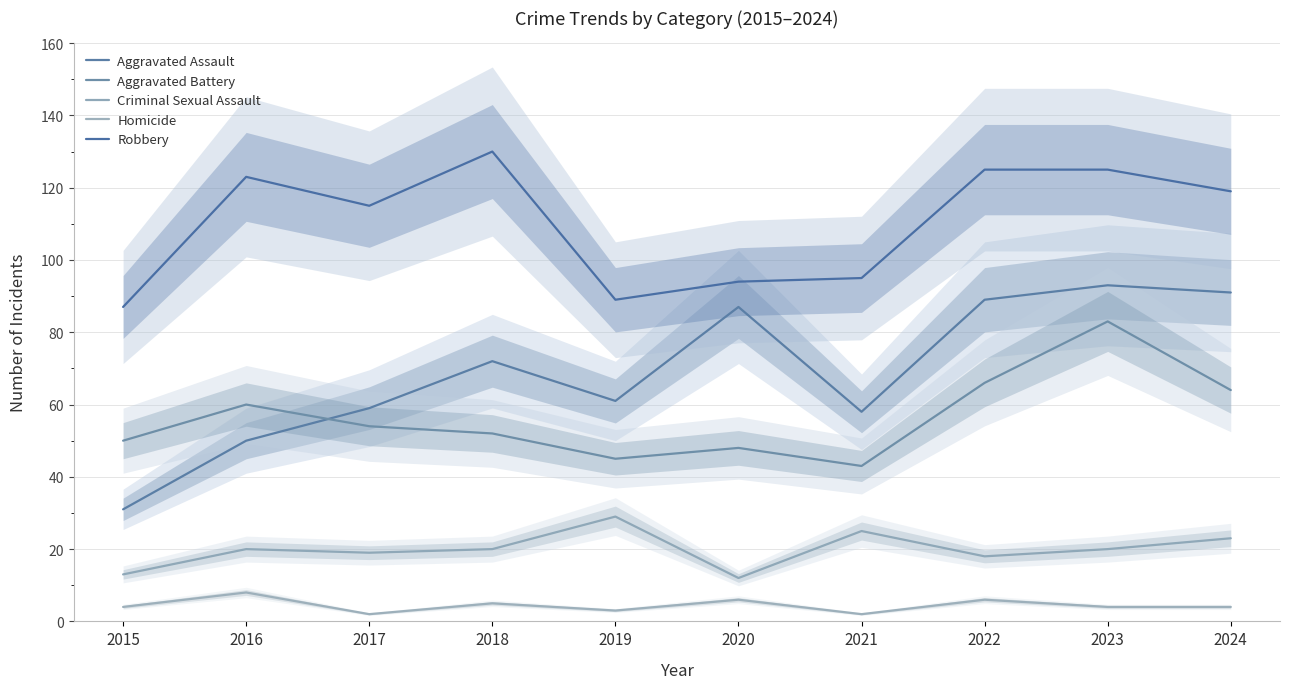

True or false: Robbery and Homicide cross at least once.

False